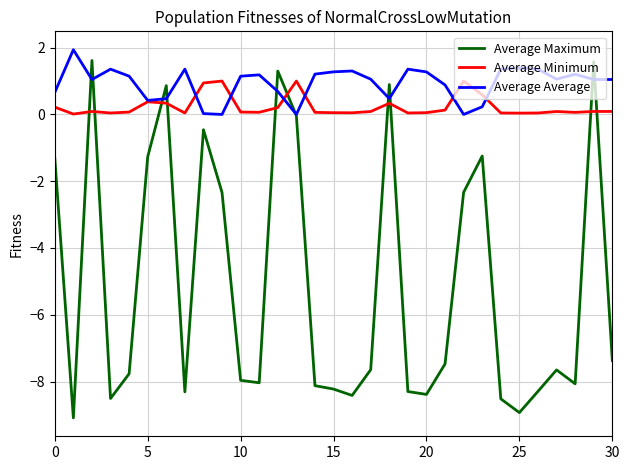

After their last crossing, which series has the higher values: Average Maximum or Average Minimum?

Average Minimum